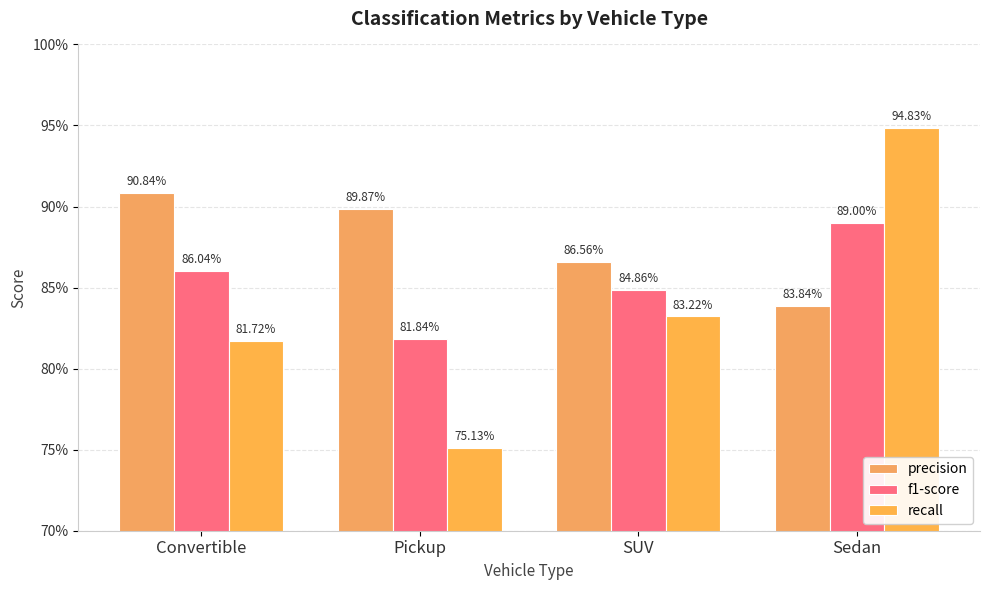

Are the bars horizontal?

No